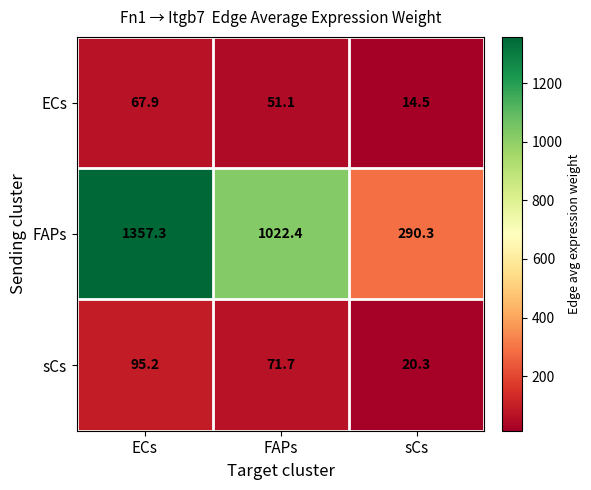

Rank the series at FAPs from lowest to highest value.

ECs, sCs, FAPs